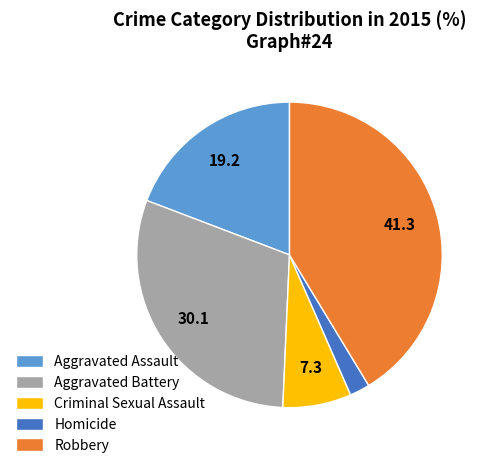

Count the number of slices in the pie.

5